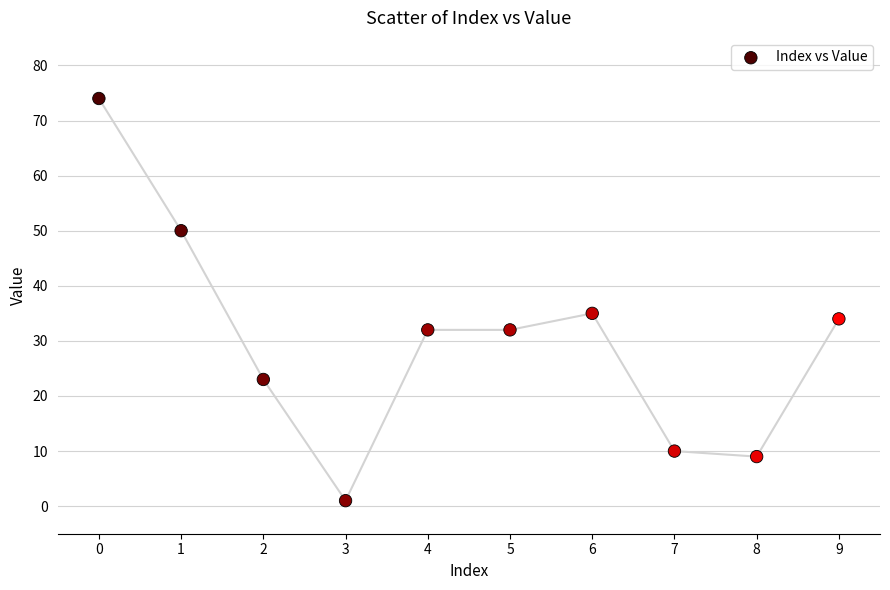

What Y value in the scatter plot is closest to 37?

35